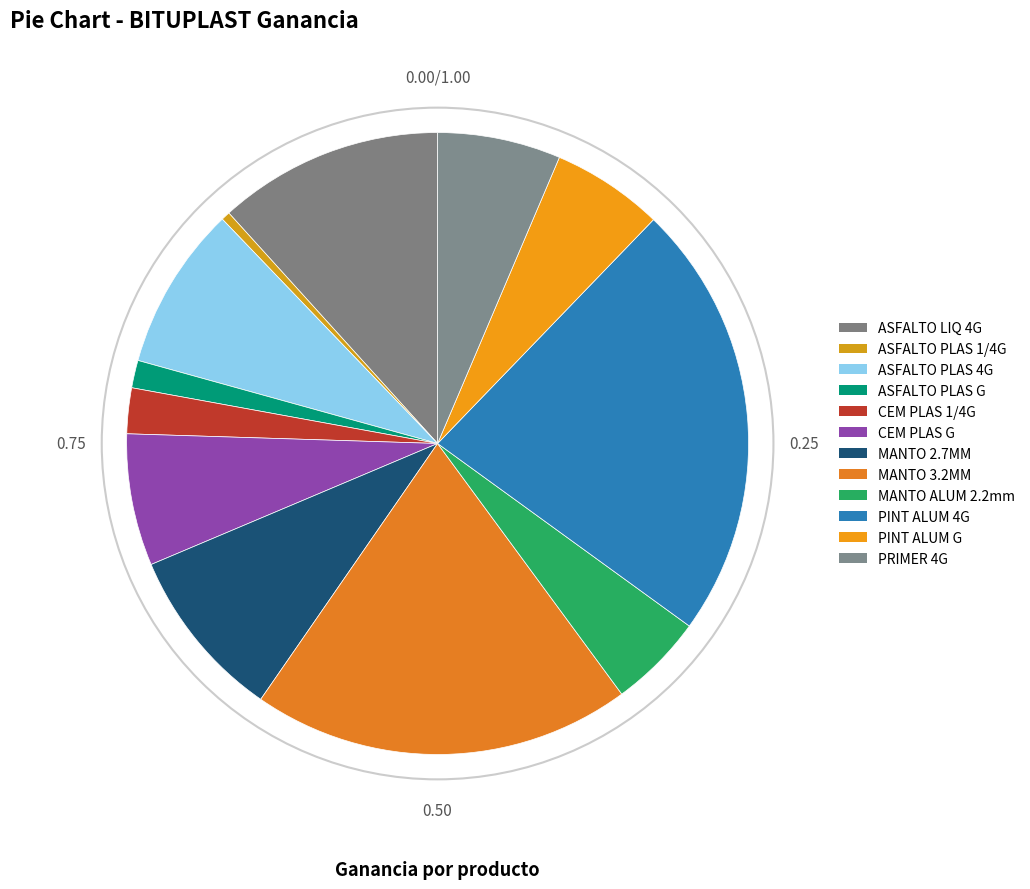

How many slices are in this pie chart?

12